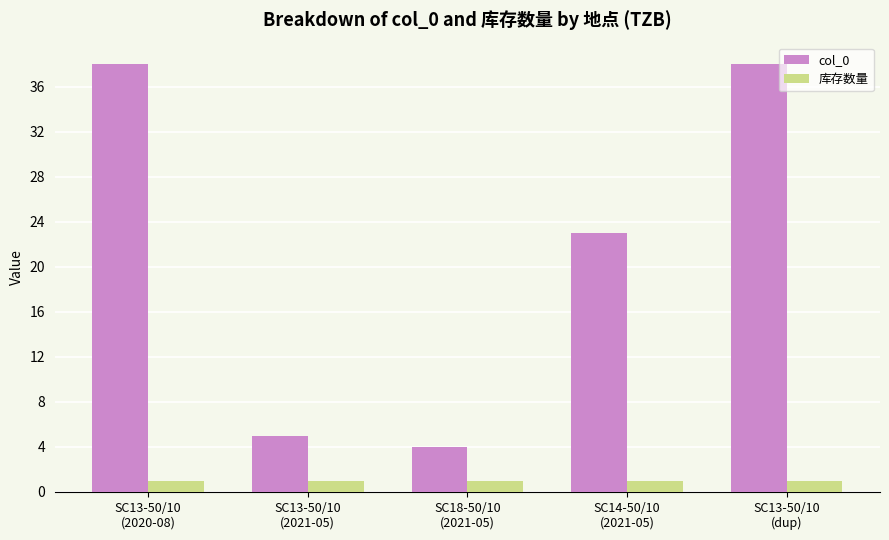

What is the greatest value displayed?

38